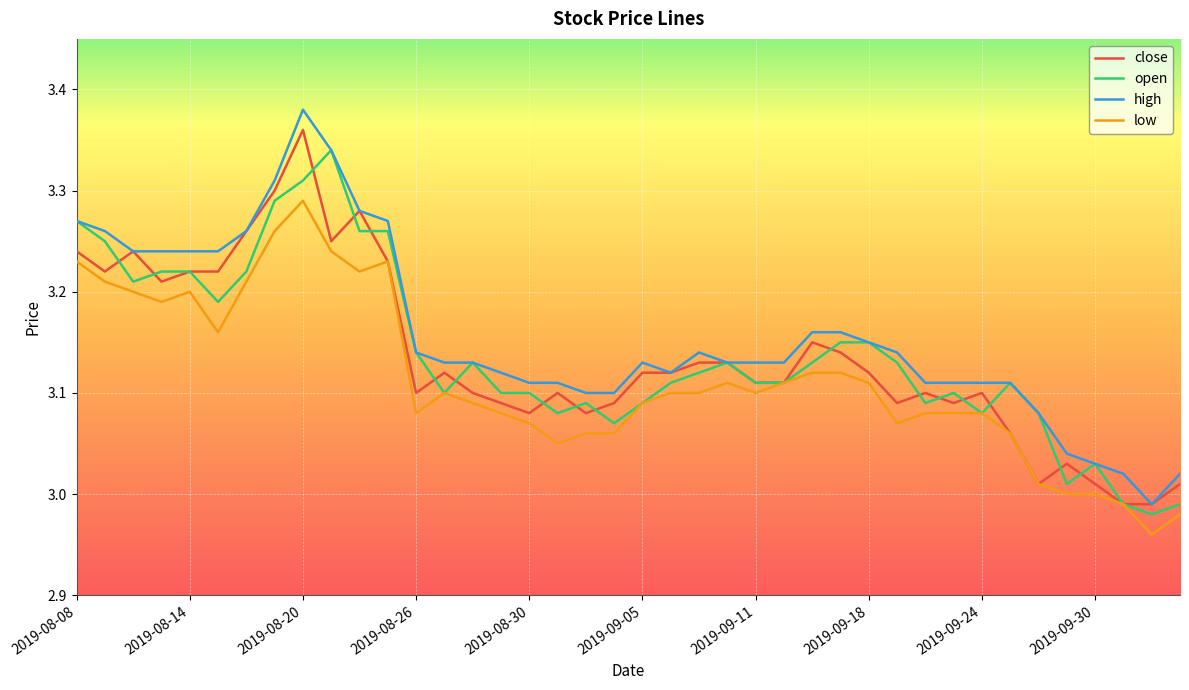

True or false: high and low cross at least once.

False